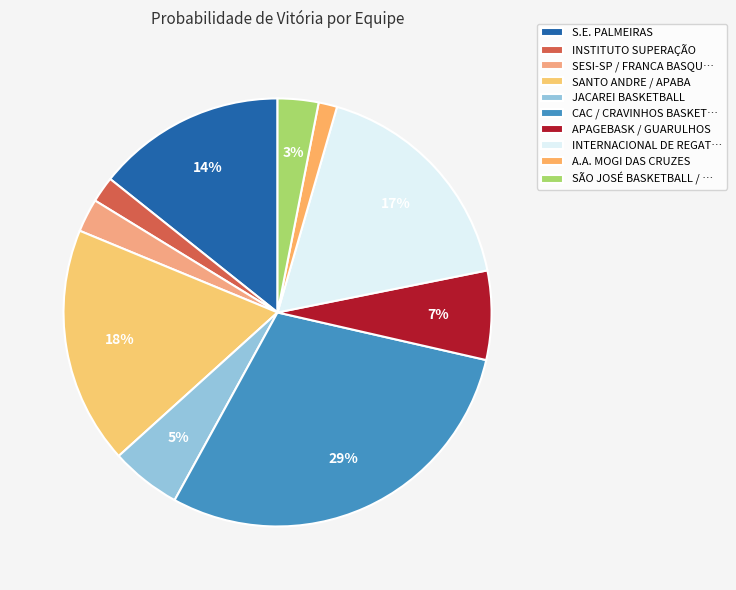

Is it true that A.A. MOGI DAS CRUZES is 11% of the pie?

False